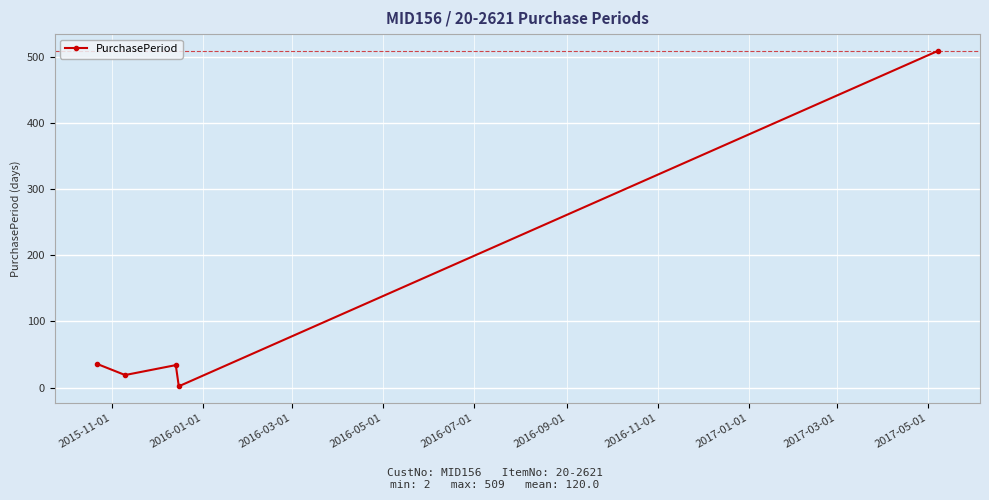

What is the value of the 3rd point from the left?

34